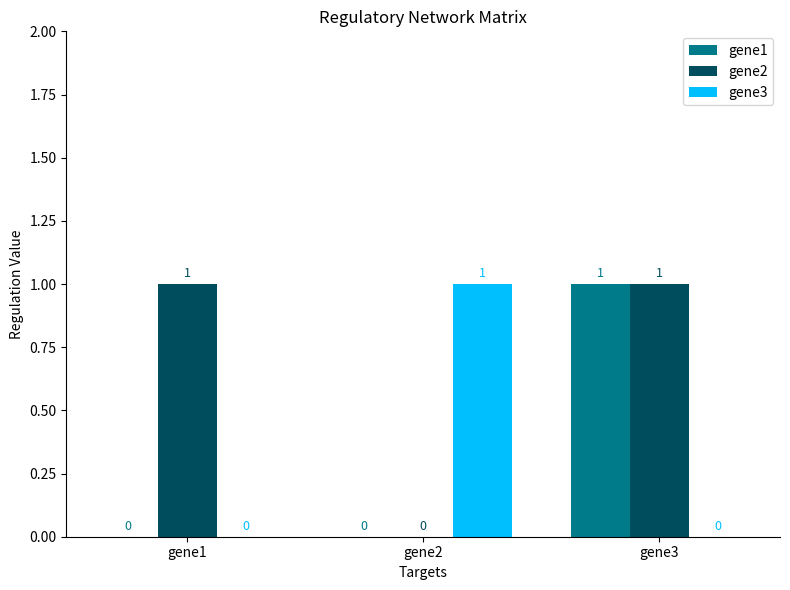

Is it true that gene1 equals 0 at gene1?

True